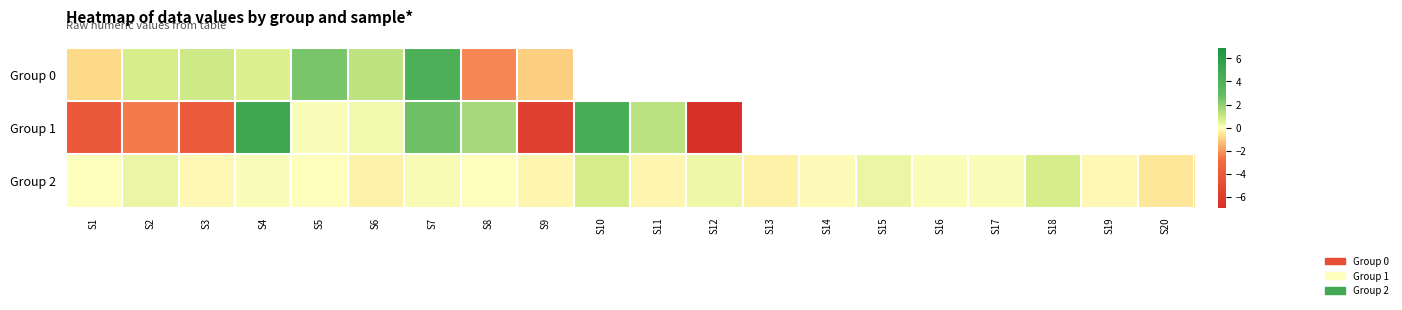

How many data points in Group 2 are less than 0?

8